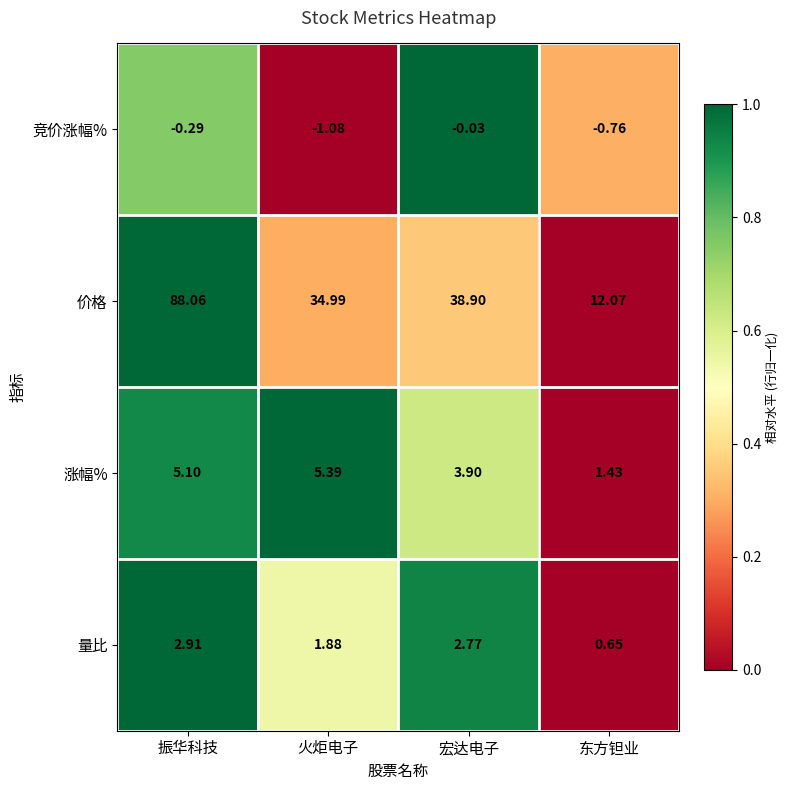

Where is 涨幅% nearest to the value 3?

宏达电子